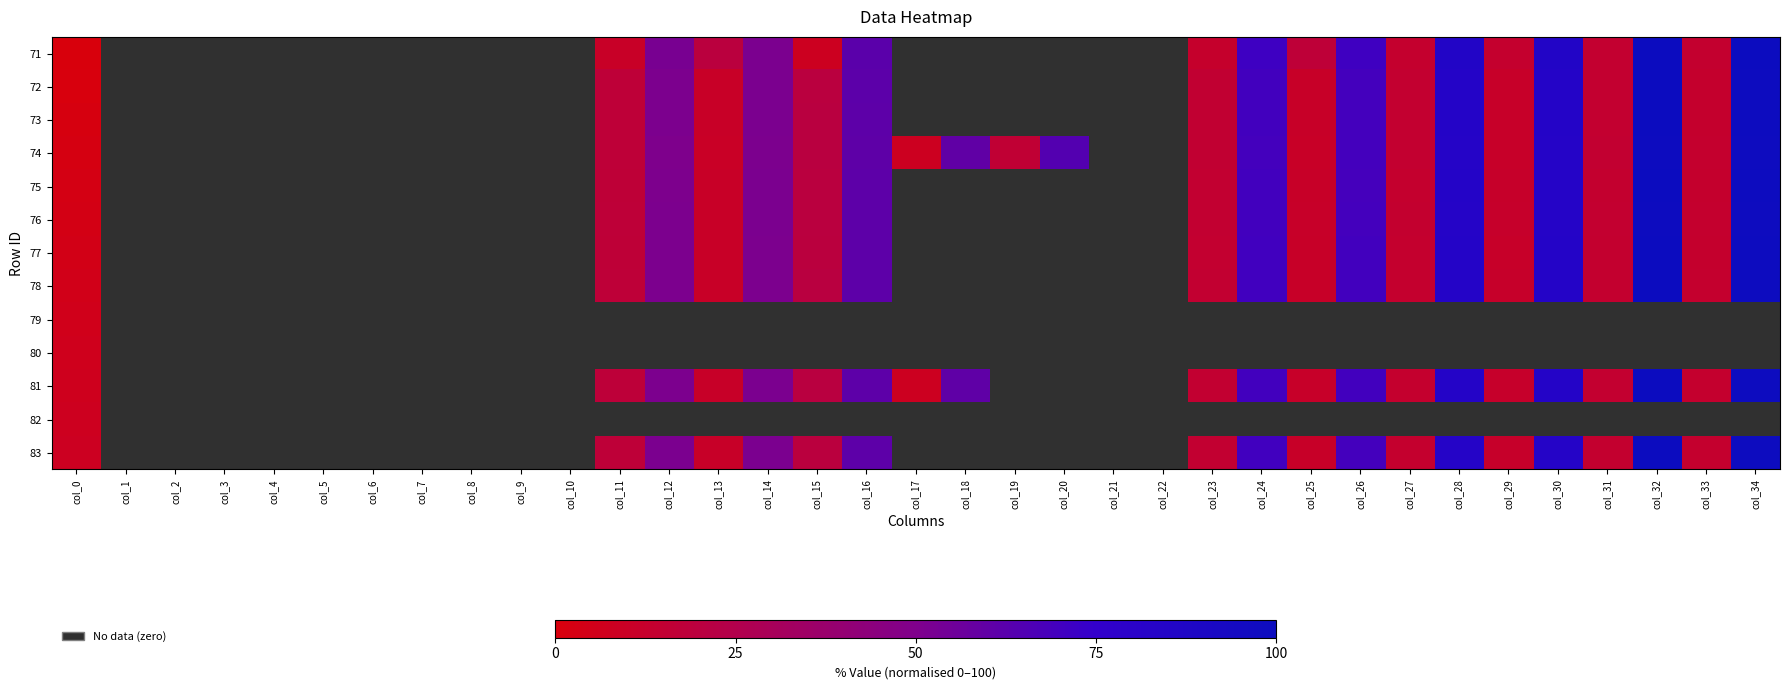

Is it true that 73 equals 14.4 at col_31?

True